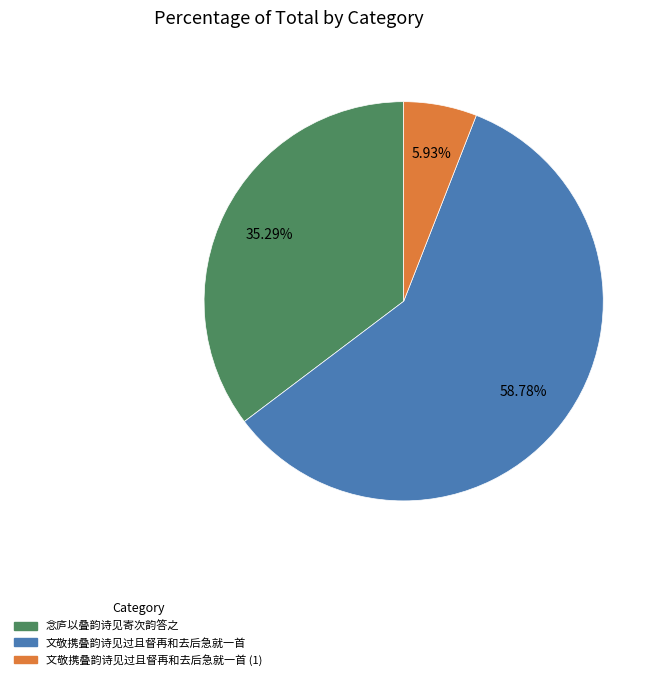

To the nearest percent, what is the difference between the 文敬携叠韵诗见过且督再和去后急就一首 and 念庐以叠韵诗见寄次韵答之 slice percentages?

23%